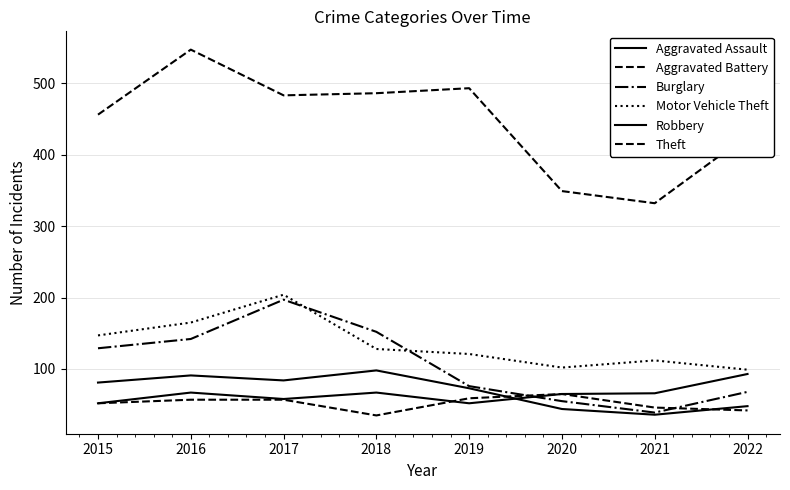

Which series ends up on top after the final intersection of Burglary and Aggravated Battery?

Burglary